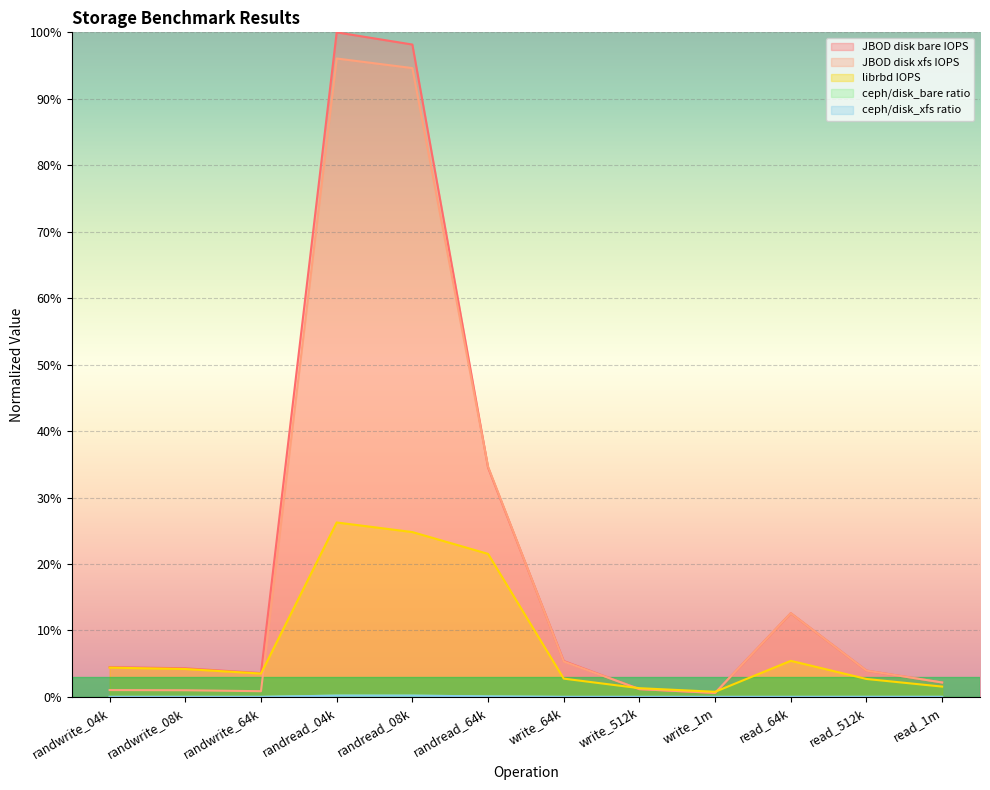

The value of JBOD disk xfs IOPS at randread_64k is 34.6. True or false?

True